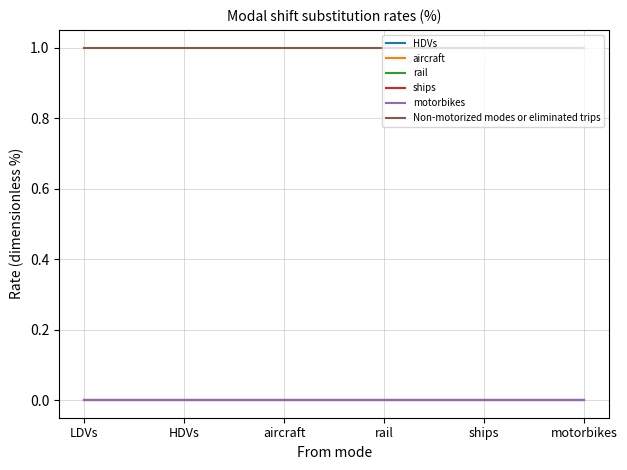

True or false: ships has more than 2 interior local peaks.

False